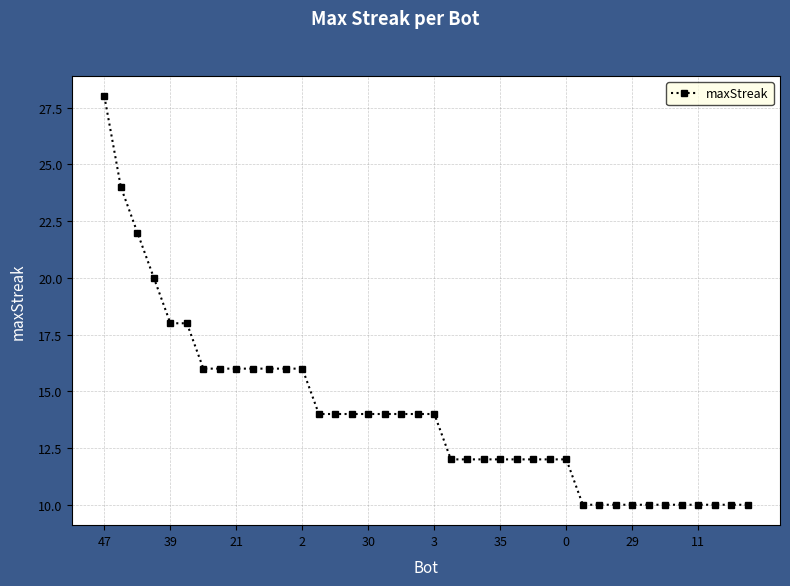

What is the value of the 40th point from the left?

10